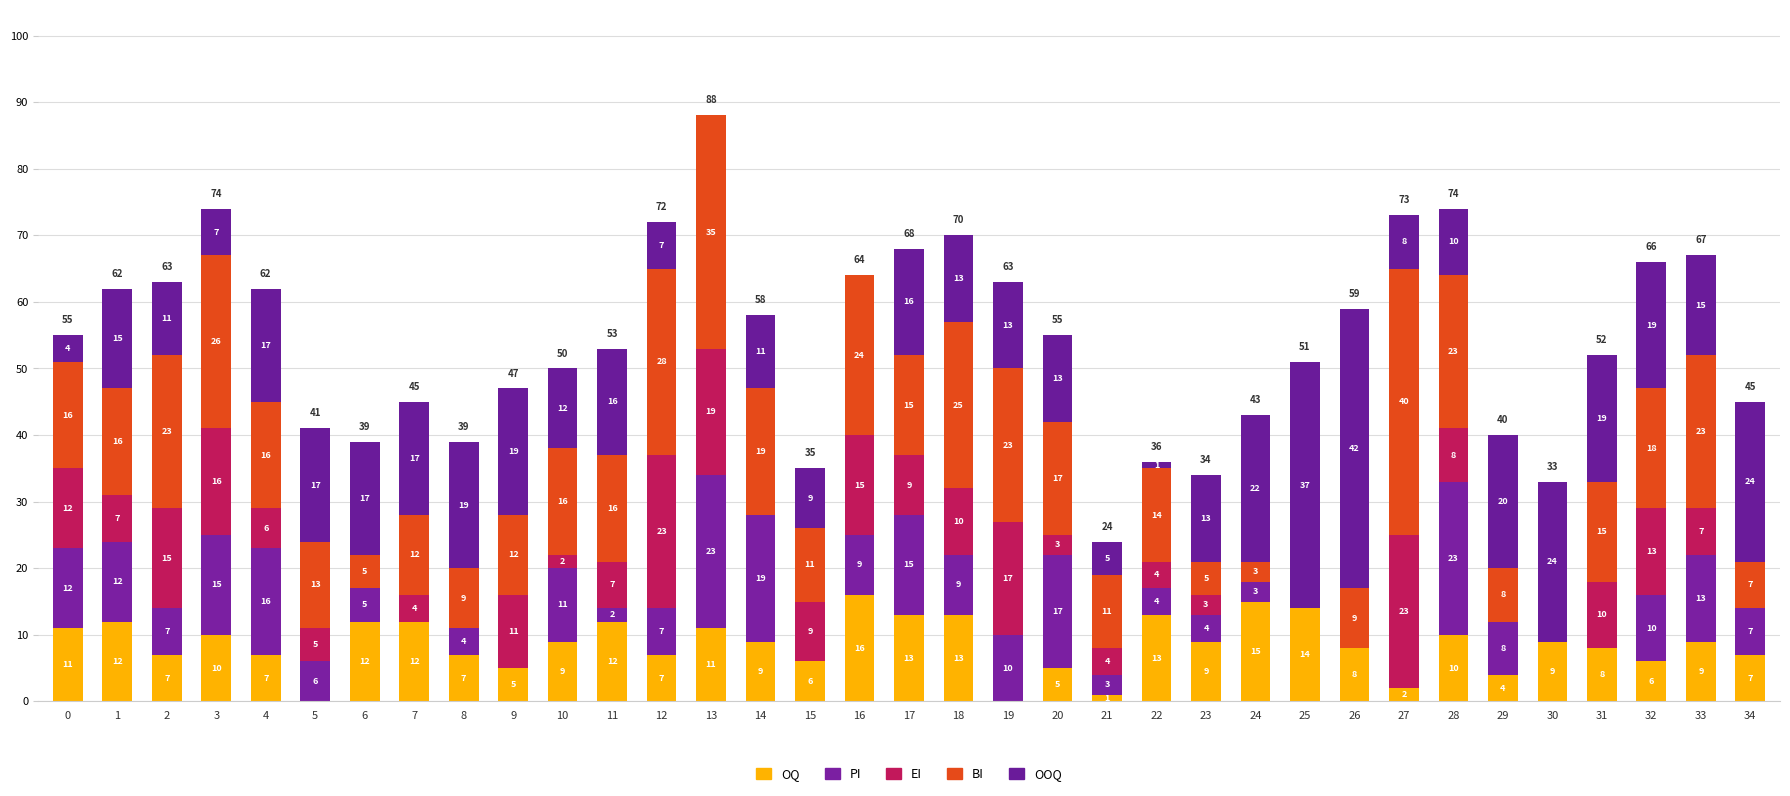

What is the sum of the OQ values at 18 and 19?

13